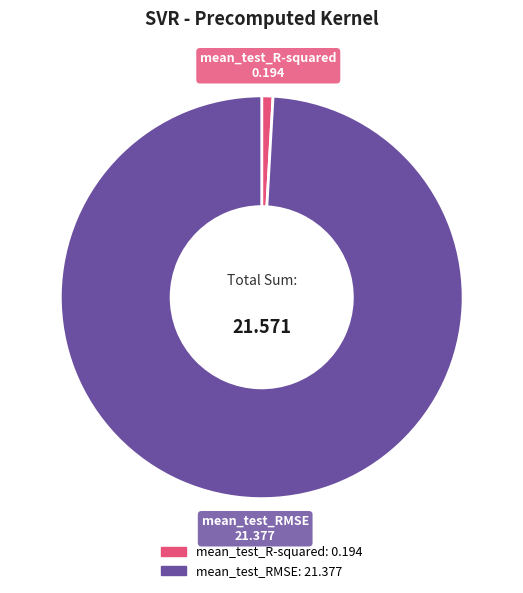

Which has a higher value, mean_test_RMSE or mean_test_R-squared?

mean_test_RMSE